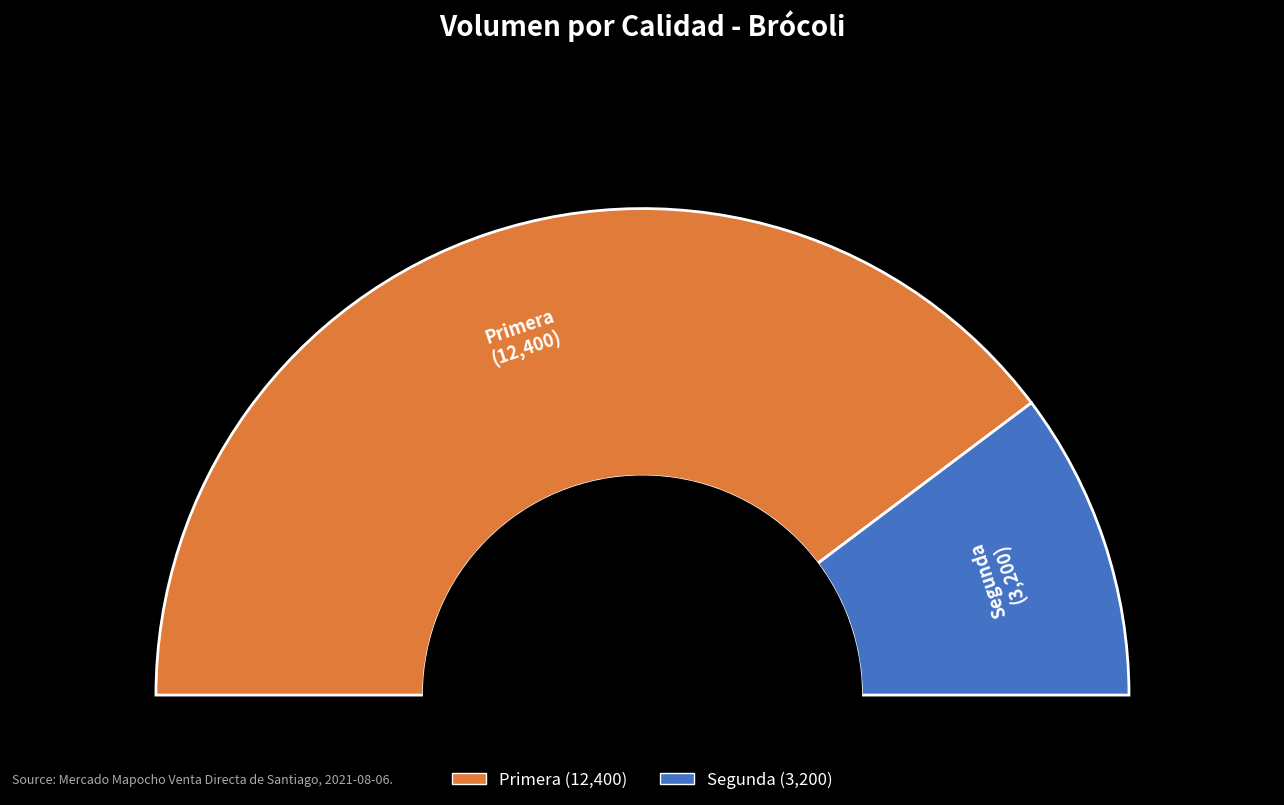

Between Primera and Segunda, which is larger?

Primera